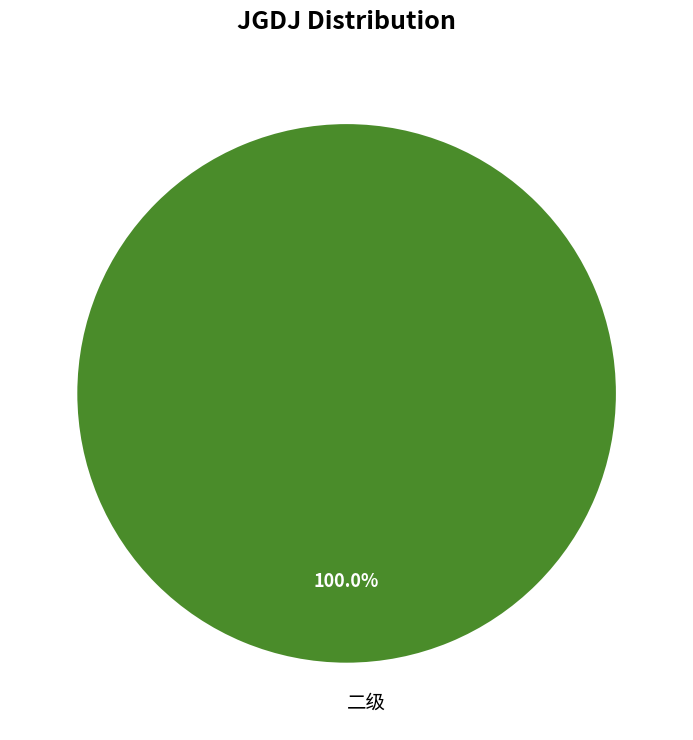

What is the majority slice?

二级